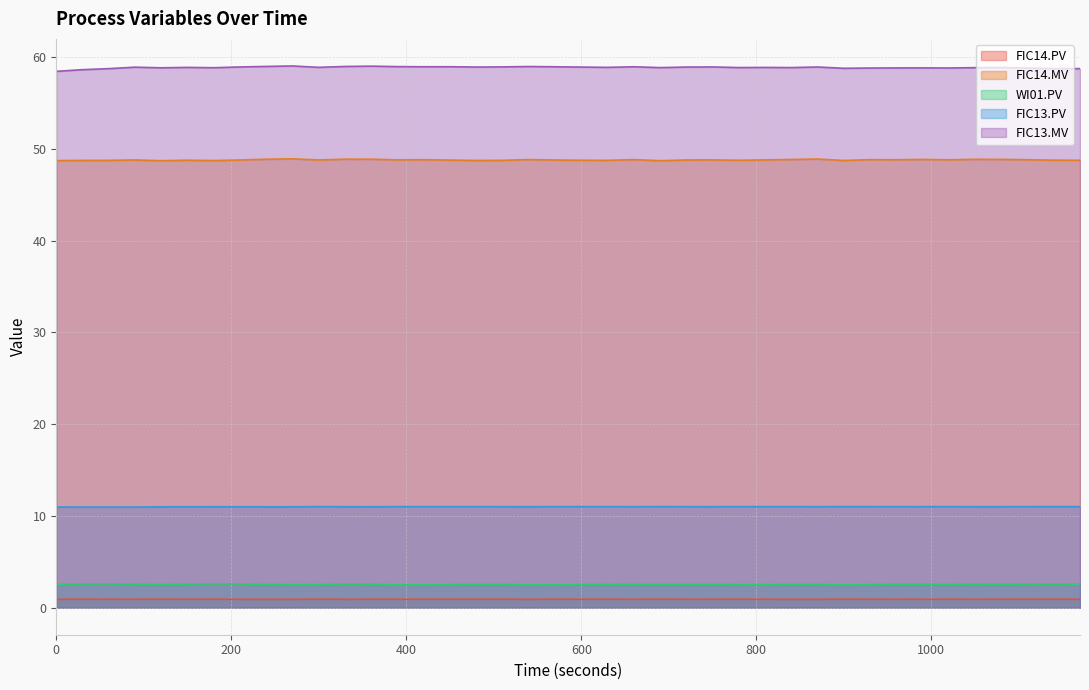

Count the number of categories in the chart.

40